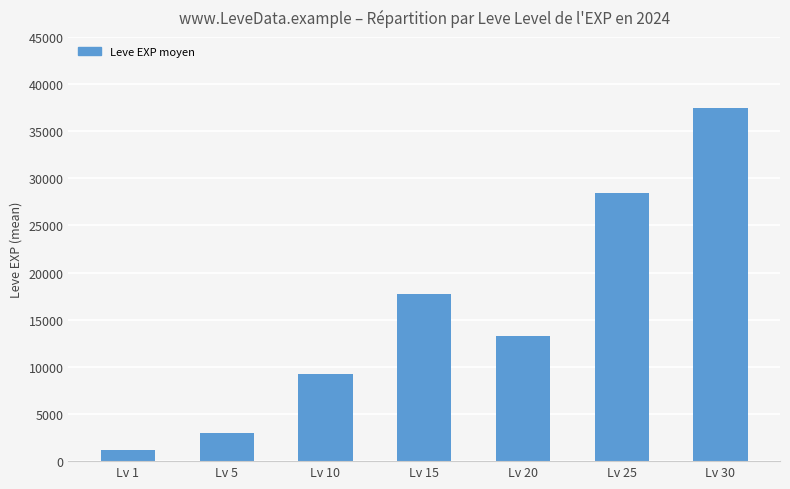

What value does the data have at Lv 25, to the nearest 100?

28500